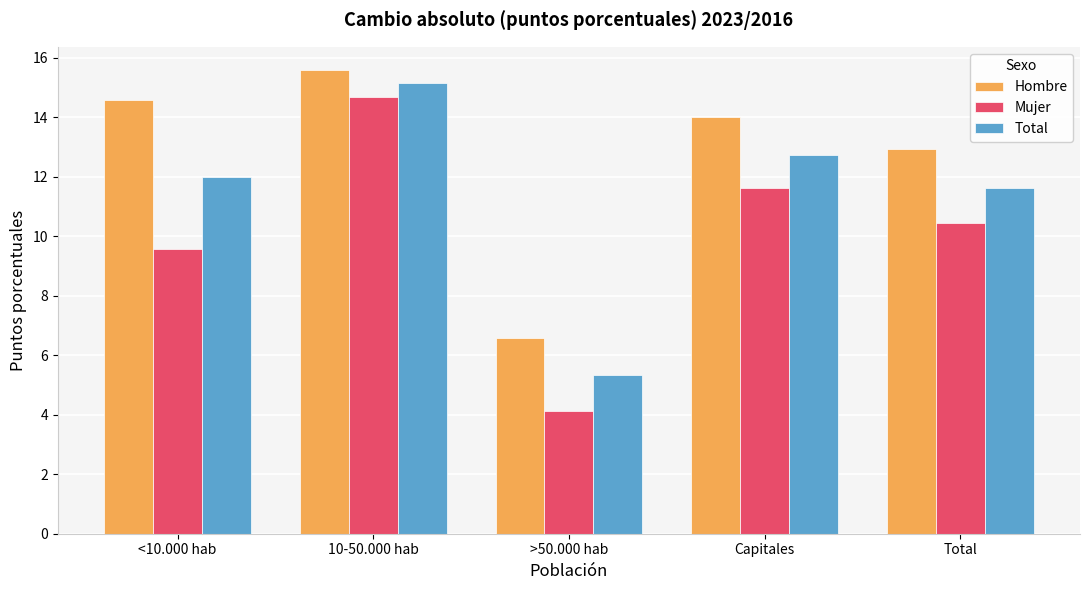

What is the highest value of the Total series?

15.1